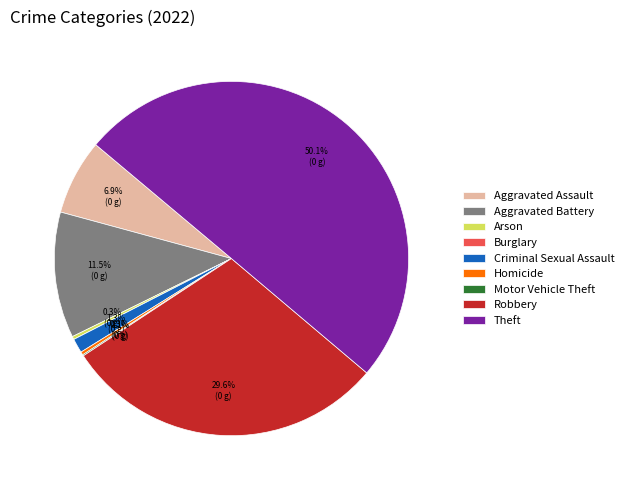

To the nearest percent, what is the average slice percentage?

11%